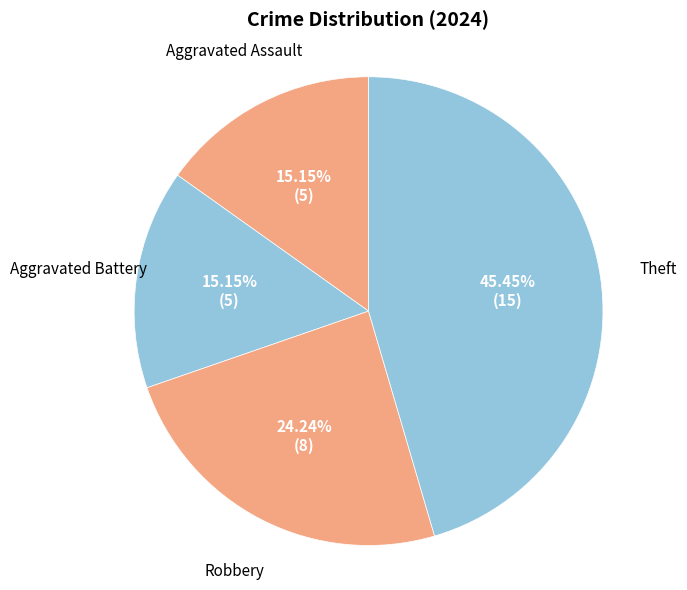

How many segments does this pie chart have?

4